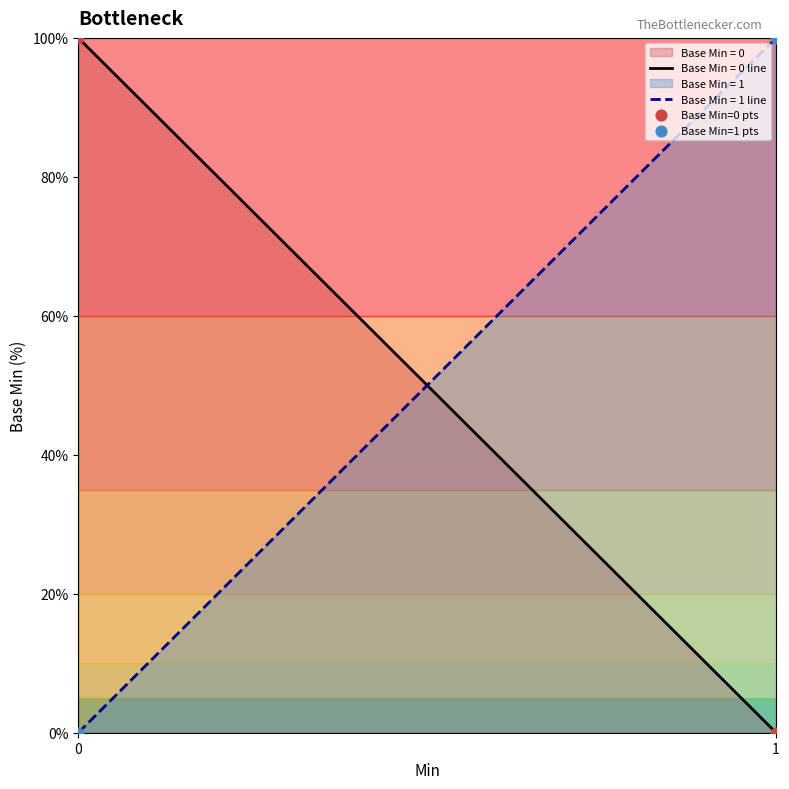

What is the maximum value for Base Min = 1 line?

100.0